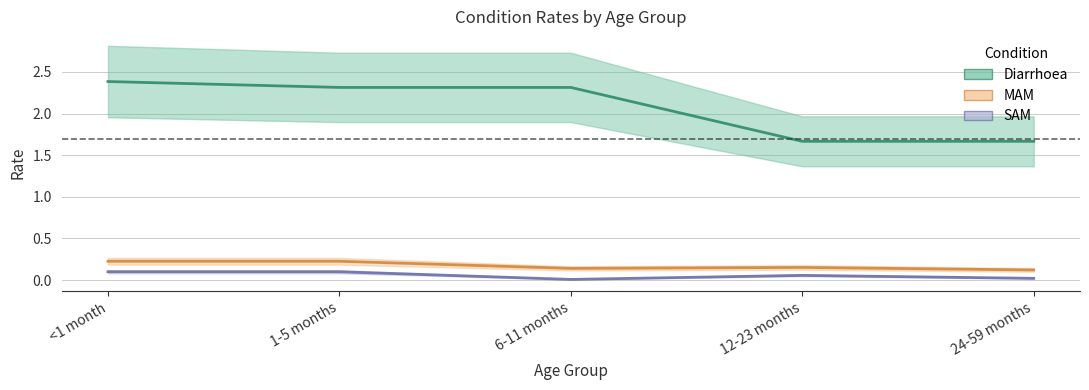

How many series are shown in this chart?

3